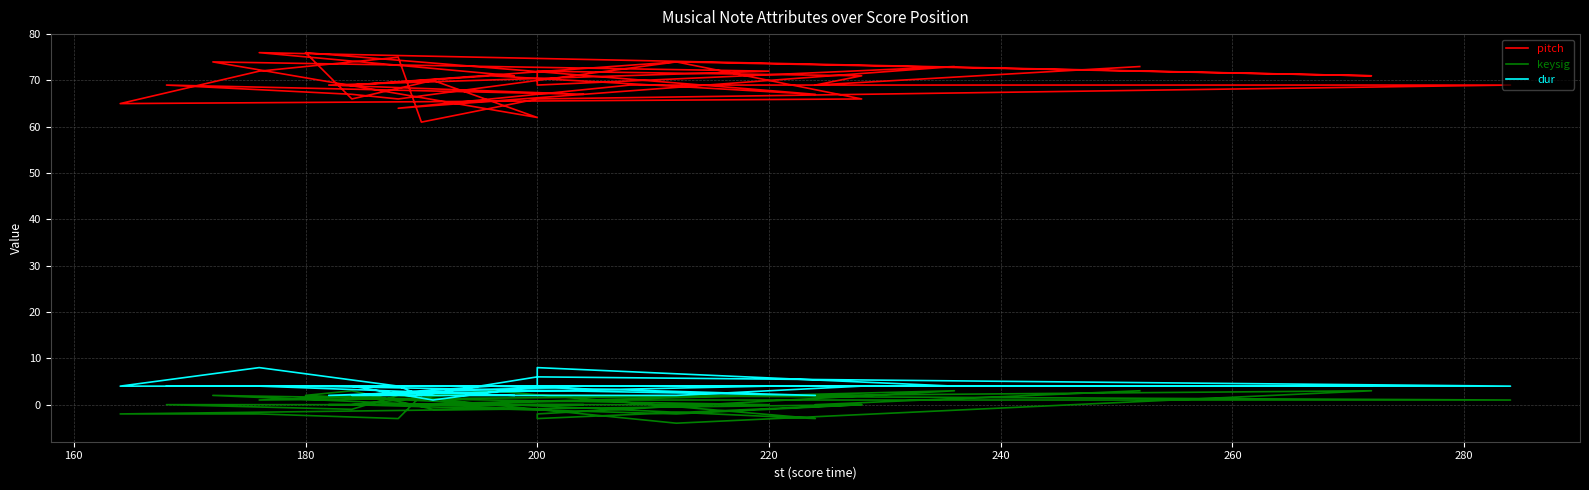

How many values in the keysig series are below 0?

11